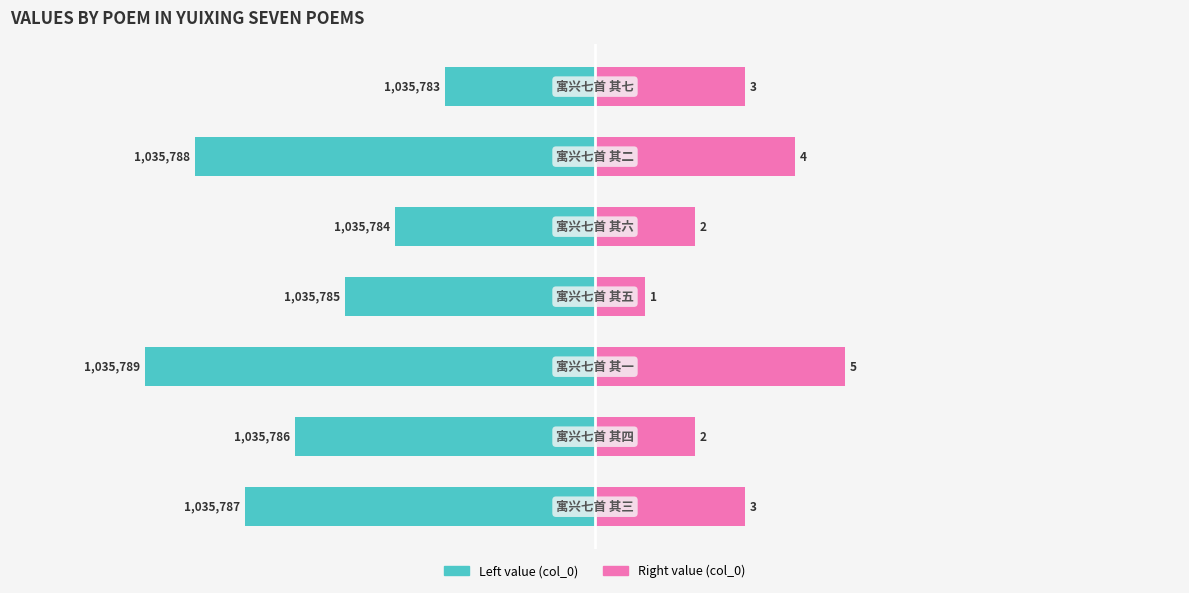

What is the difference between the maximum and minimum values in the col_0 (left) series?

6